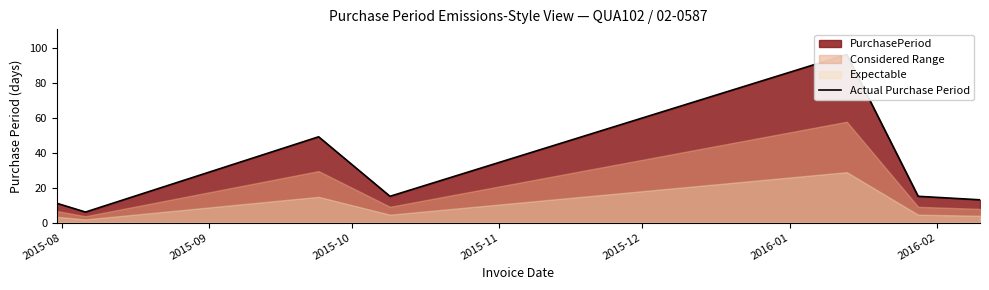

How many lines are shown in the chart?

1